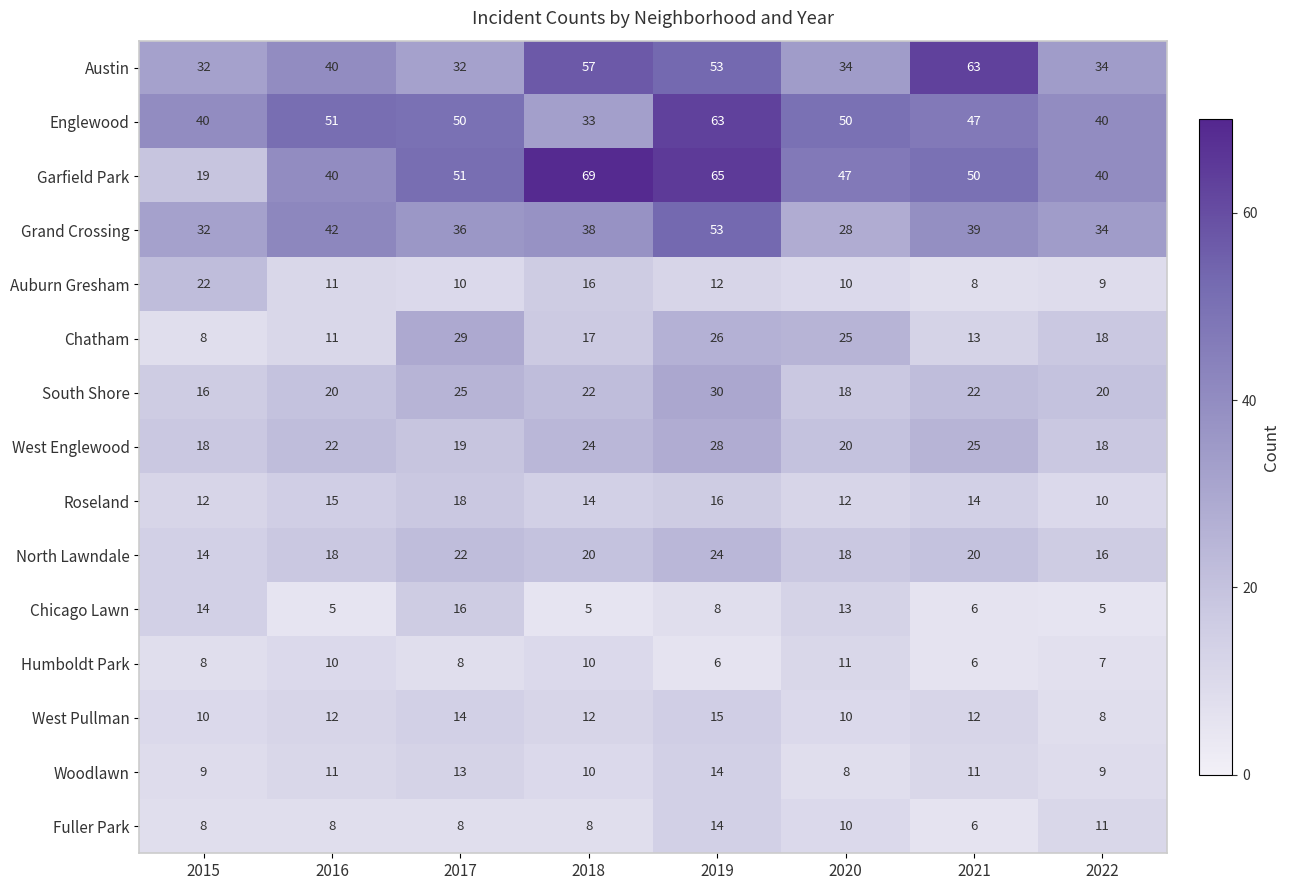

What is the average value of the West Englewood series?

22